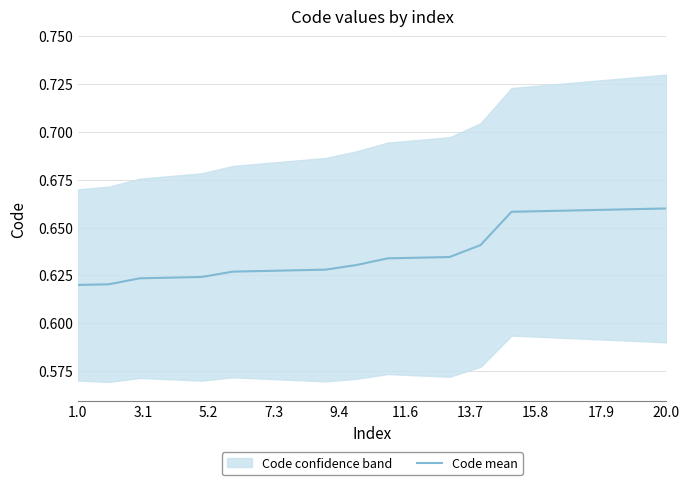

Count the values in the range 0 to 1.

20